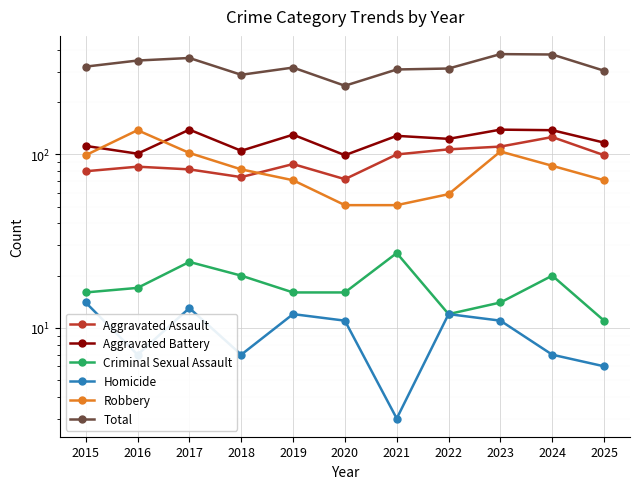

The value of Aggravated Assault at 2015 is 139. True or false?

False